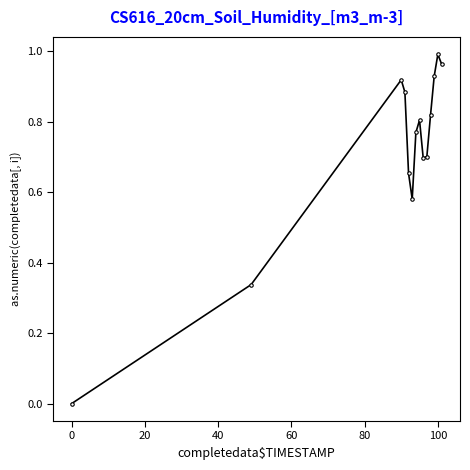

True or false: the data has more than 2 interior local peaks.

True